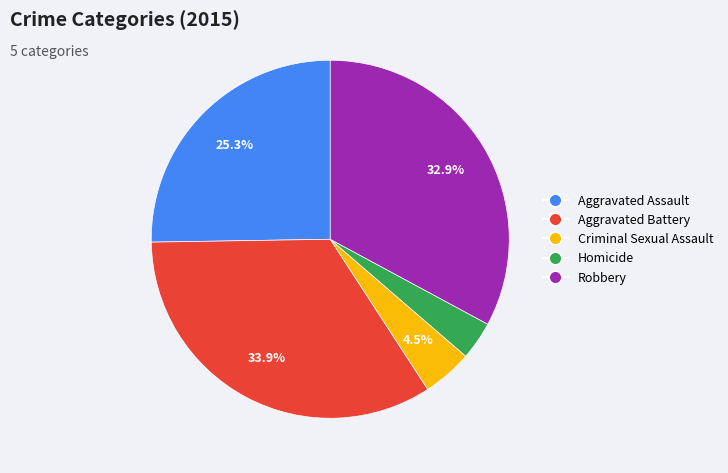

To the nearest percent, what percentage of the pie is Robbery?

33%